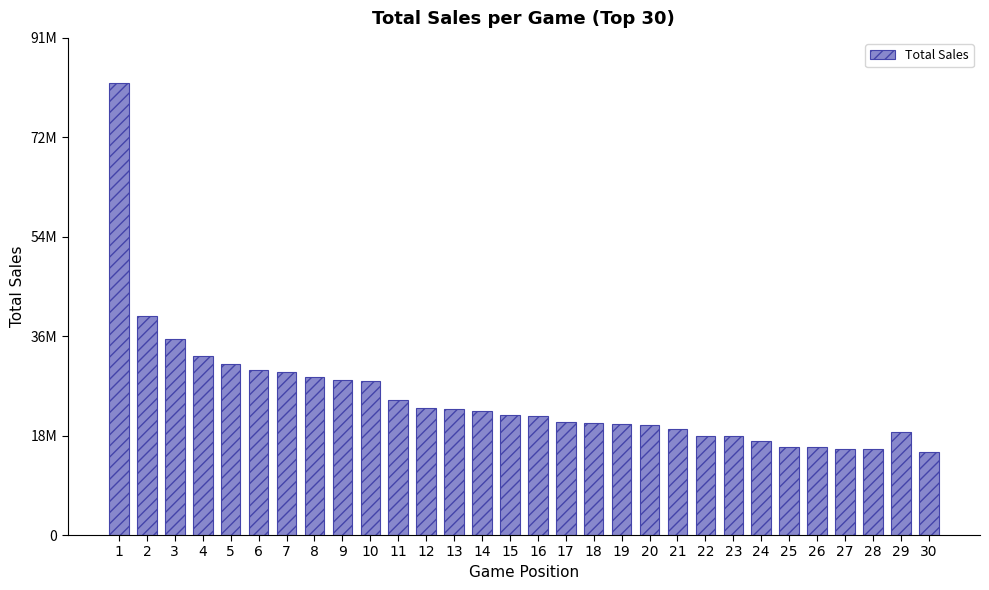

Reading right to left, list all the values displayed in this chart.

15290000	18920000	15850000	15860000	16130000	16150000	17280000	18140000	18250000	19390000	20160000	20320000	20610000	20810000	21810000	22100000	22700000	23100000	23260000	24680000	28310000	28510000	28920000	29850000	30260000	31370000	32900000	35980000	40240000	82900000